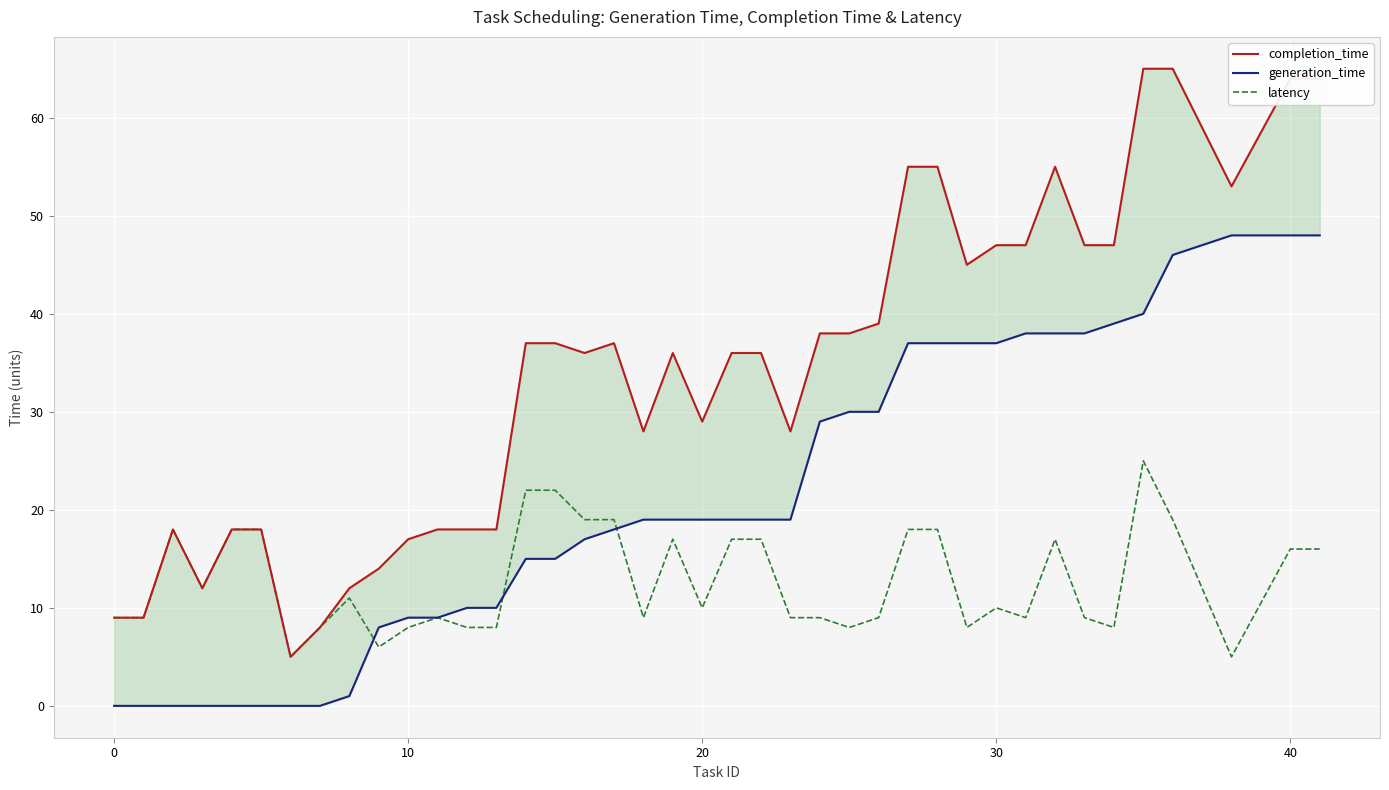

True or false: latency has a value of 10 at 30.

True